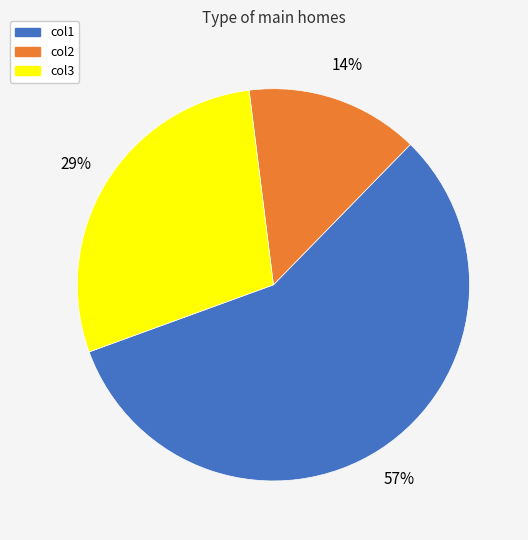

True or false: col1 accounts for 62% of the total.

False